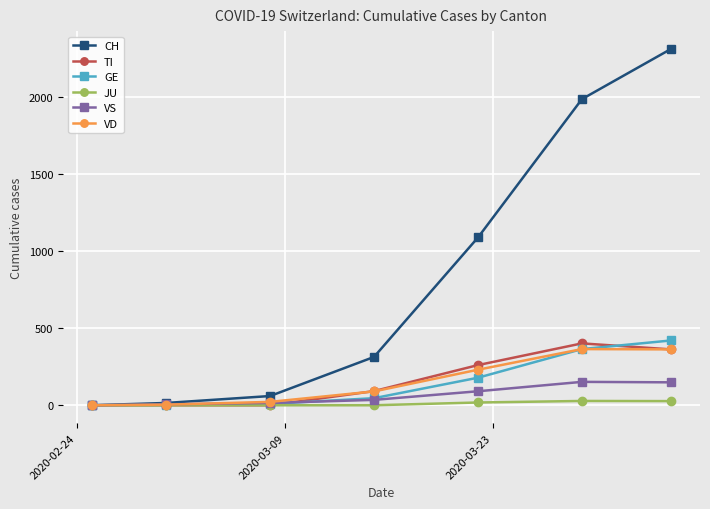

How many data points in JU are above 0?

3